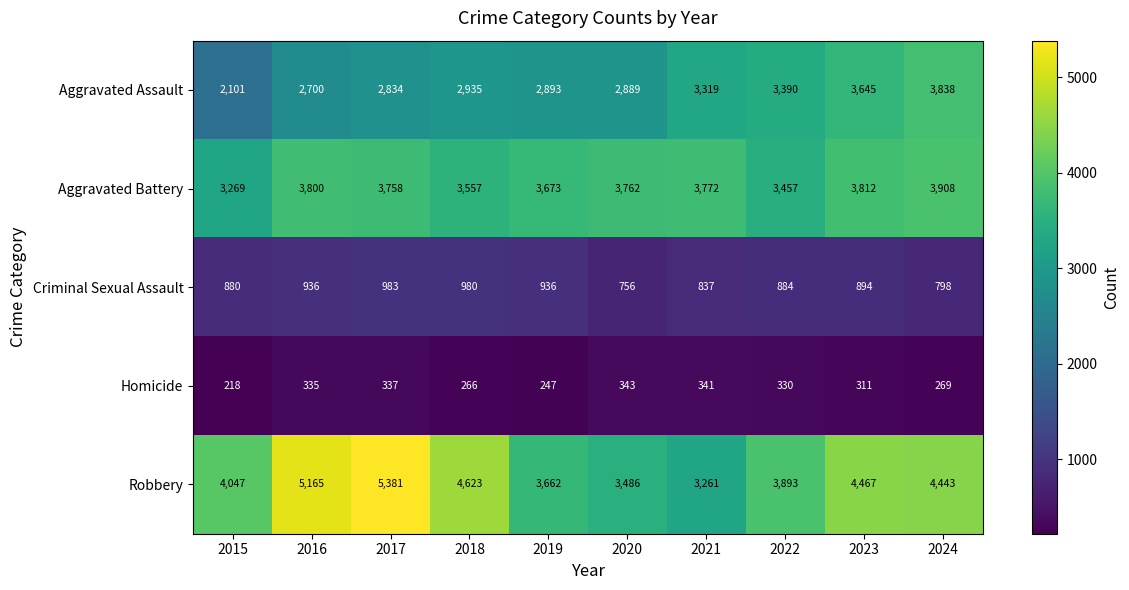

Rank the series at 2021 from highest to lowest value.

Aggravated Battery, Aggravated Assault, Robbery, Criminal Sexual Assault, Homicide